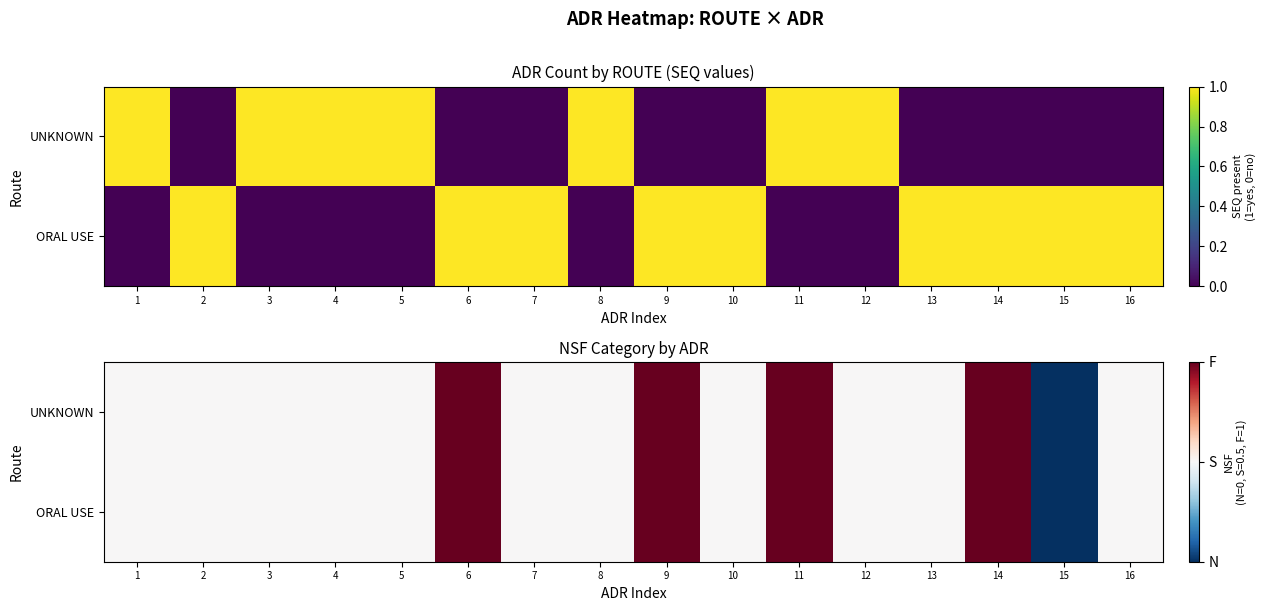

Which series has the widest spread of values?

UNKNOWN